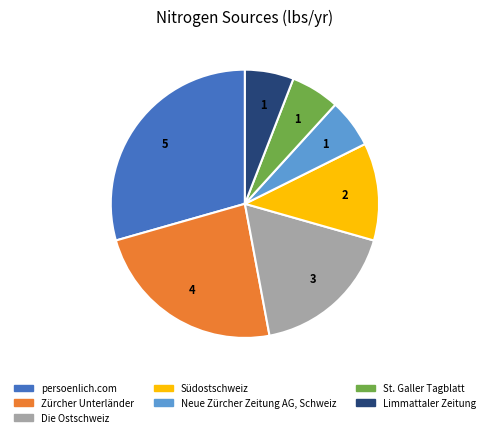

Is Südostschweiz the majority of the pie?

No